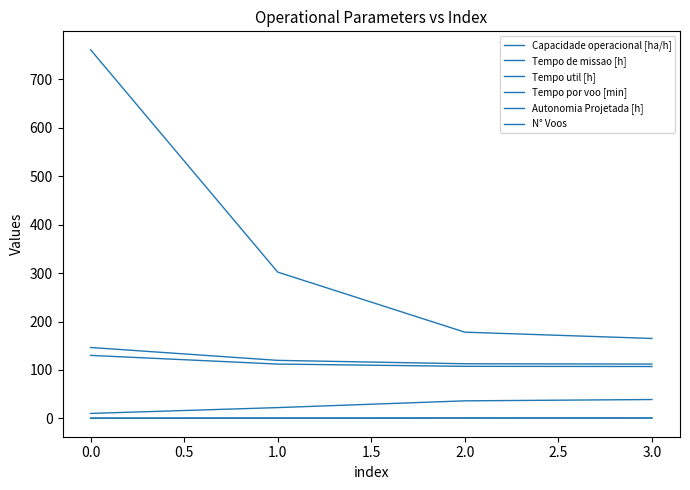

How many values in the Tempo por voo [min] series are below 36?

2